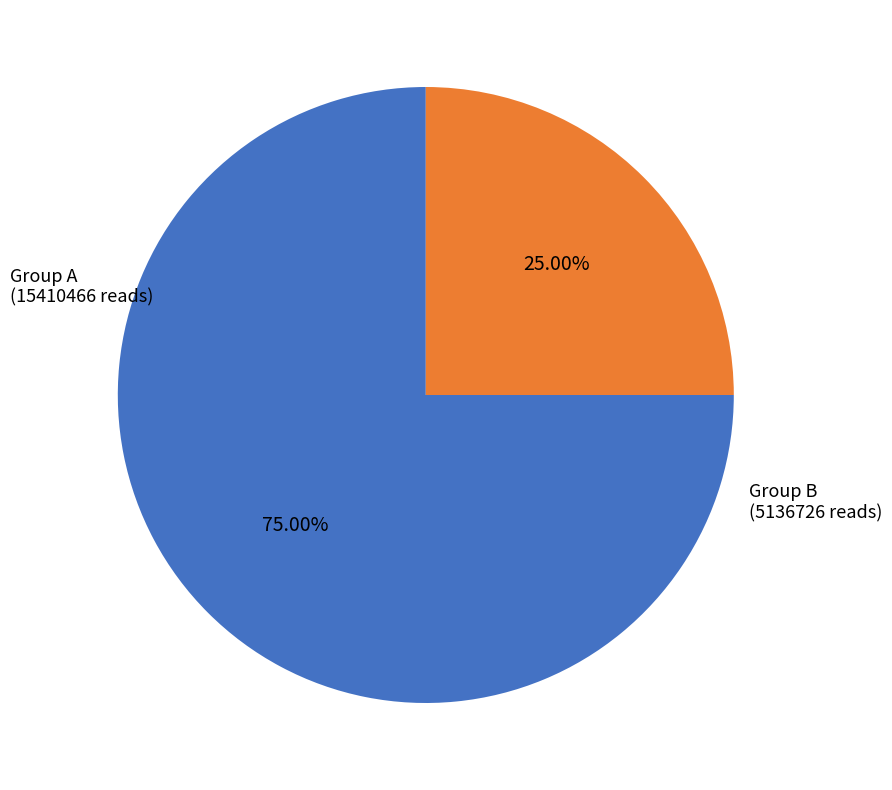

How many segments does this pie chart have?

2